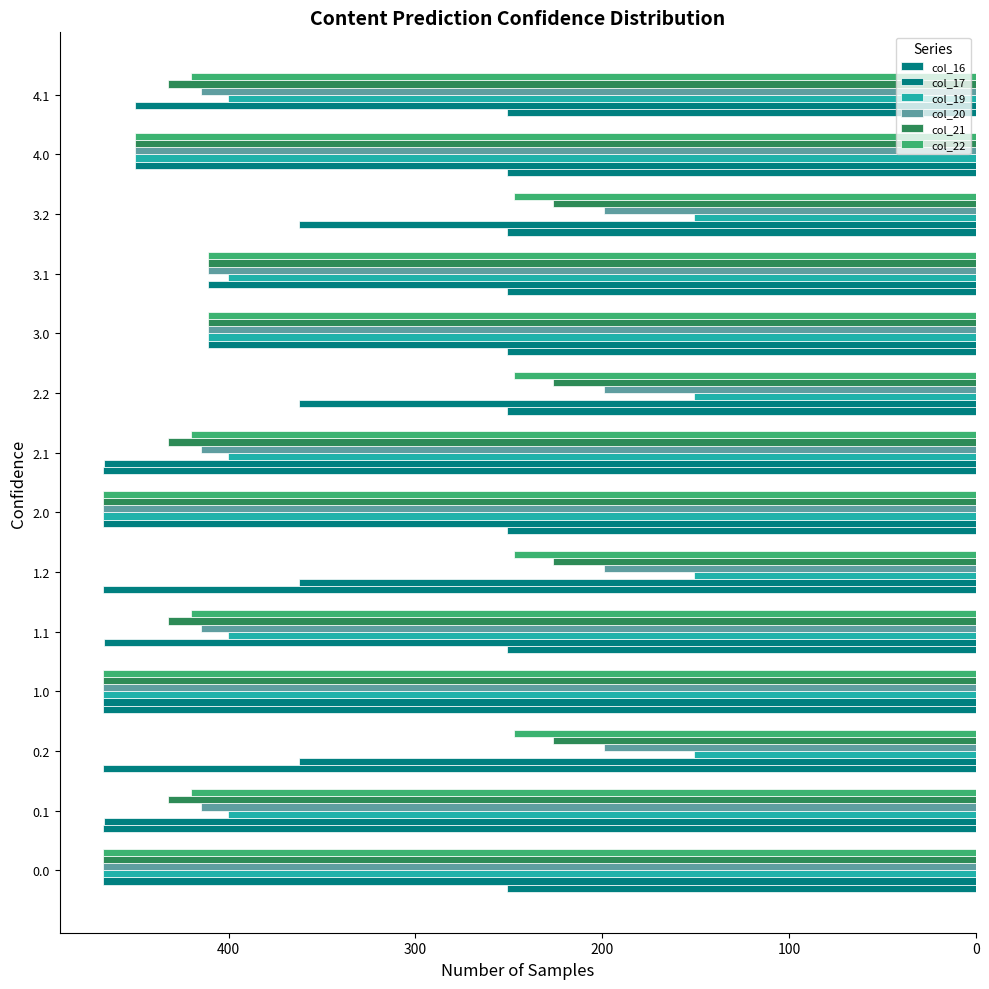

Which series has the largest range (max minus min)?

col_19